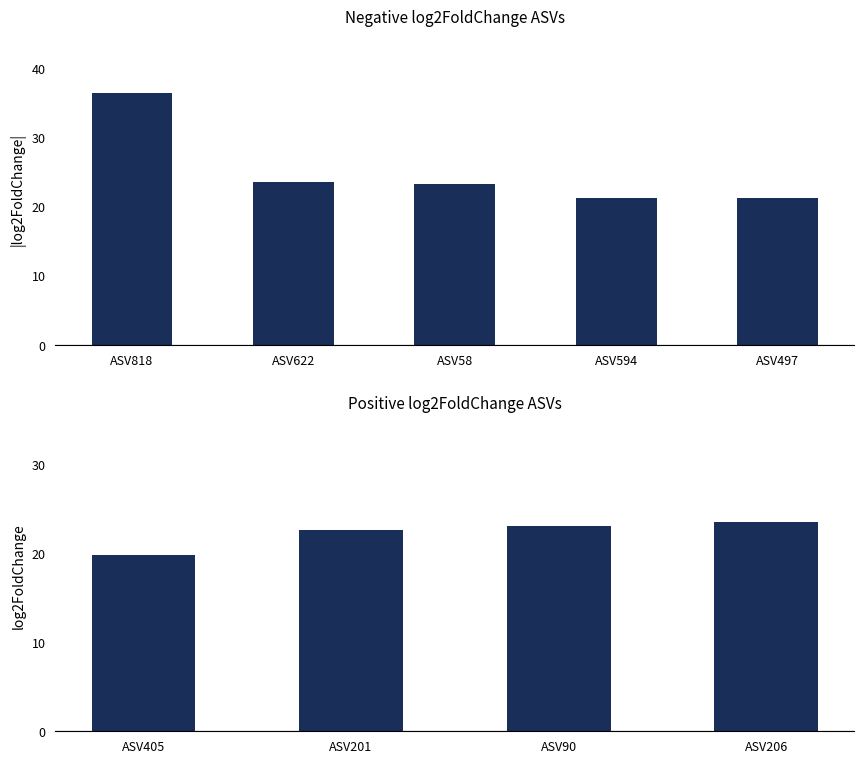

What is the label of the 4th bar from the left?

ASV594